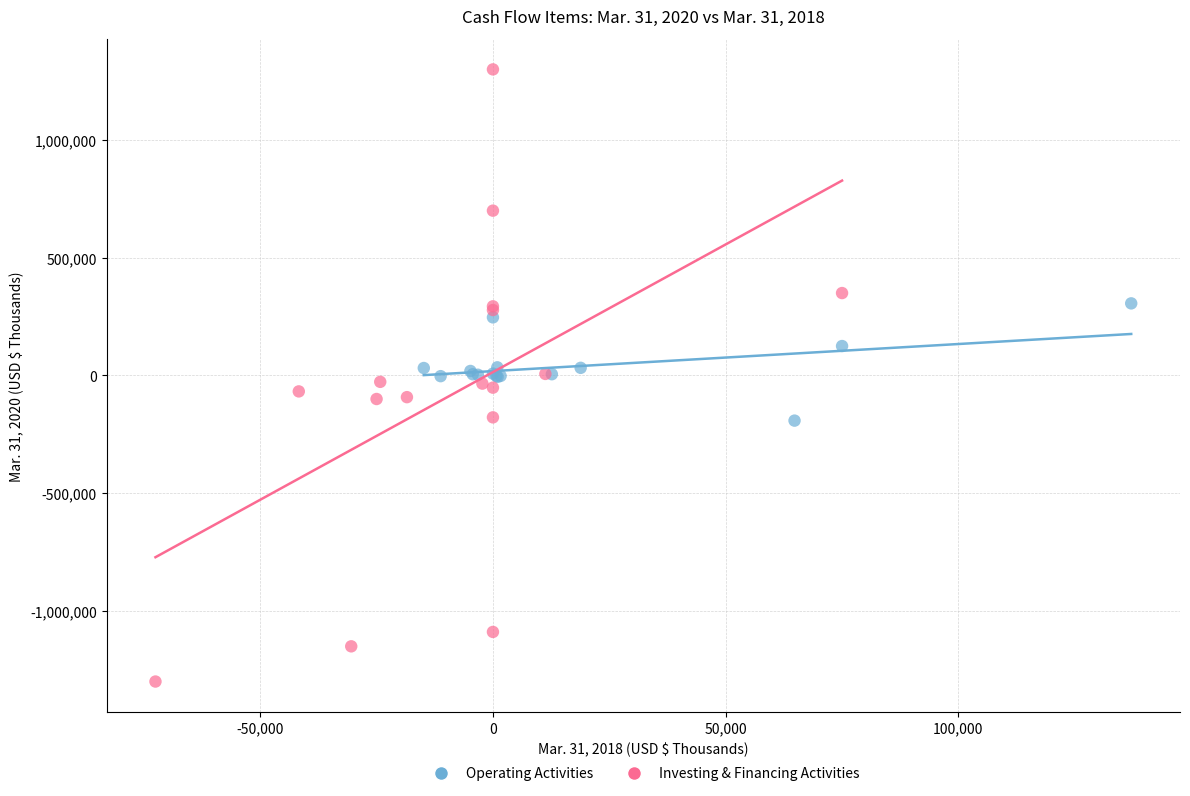

Which series reaches the minimum Y coordinate?

Investing & Financing Activities